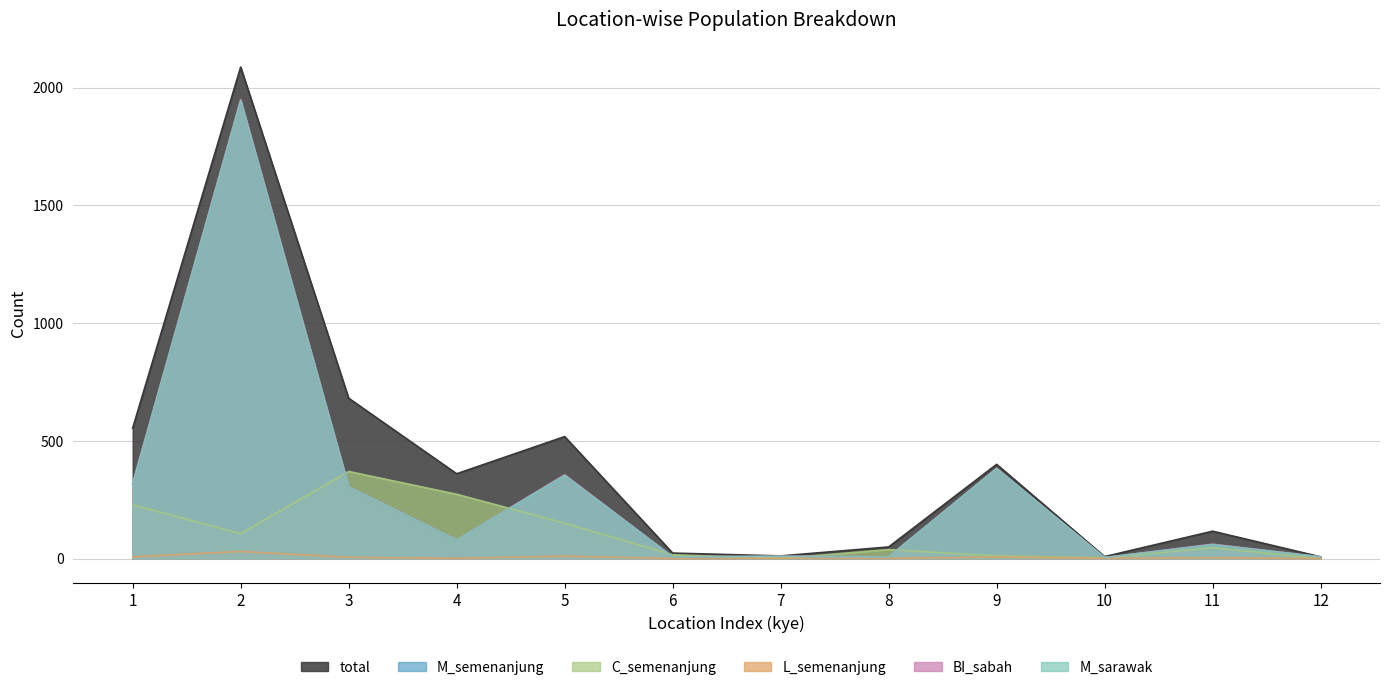

At which category does BI_sabah reach its first local valley?

4